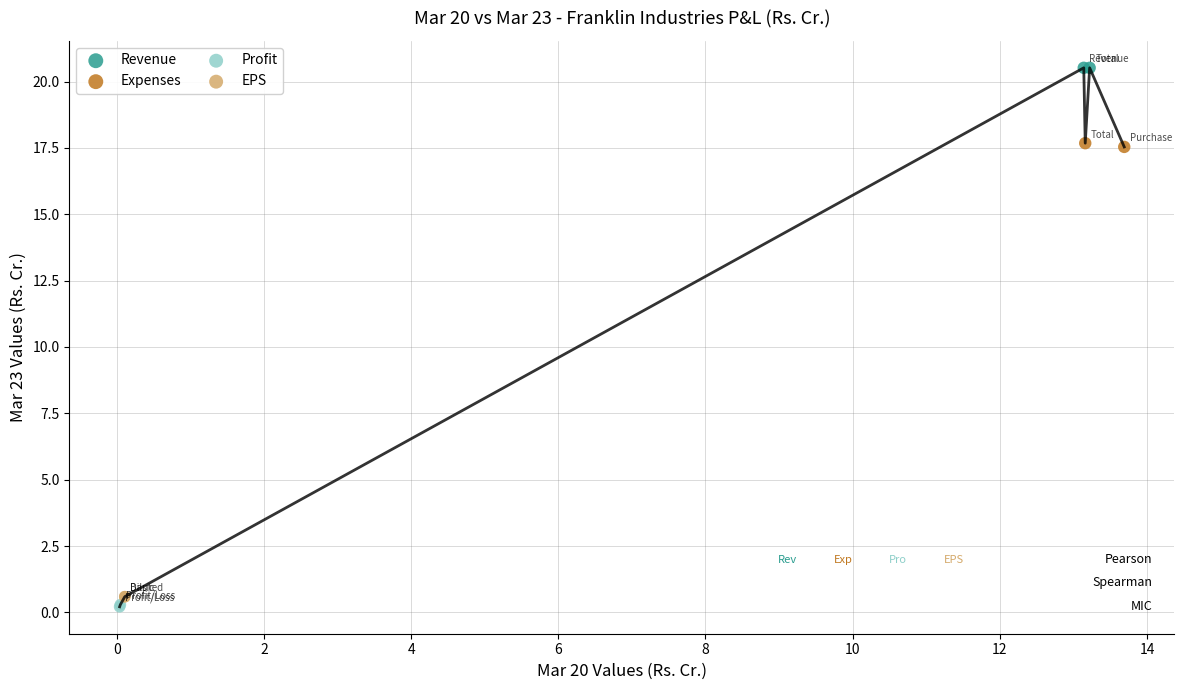

Which series contains the highest Y value?

Revenue